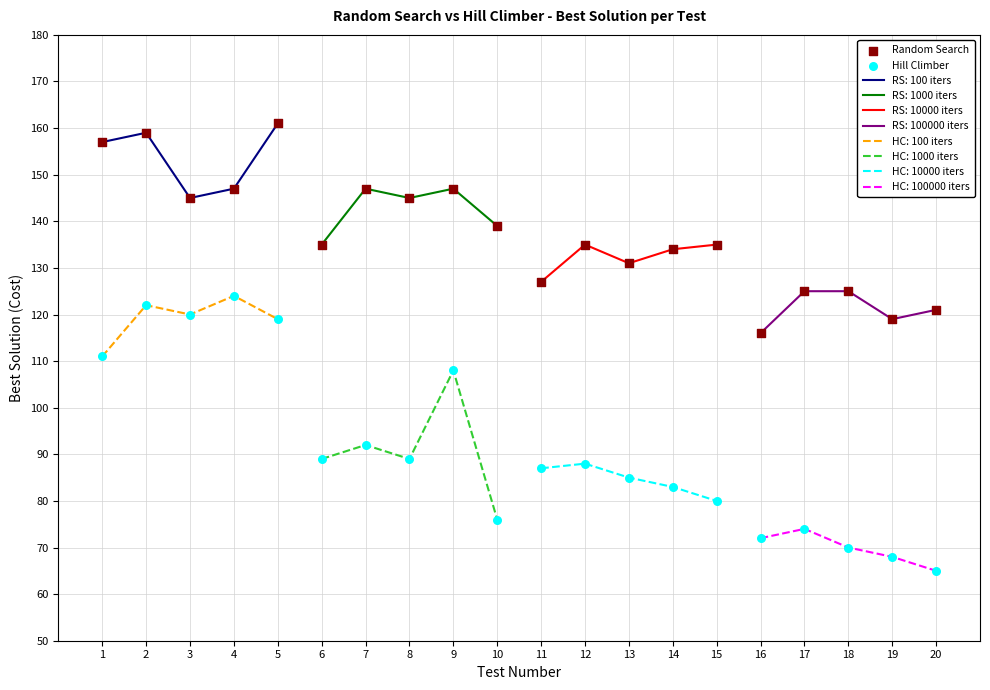

What is the total value across all series at 13?

216